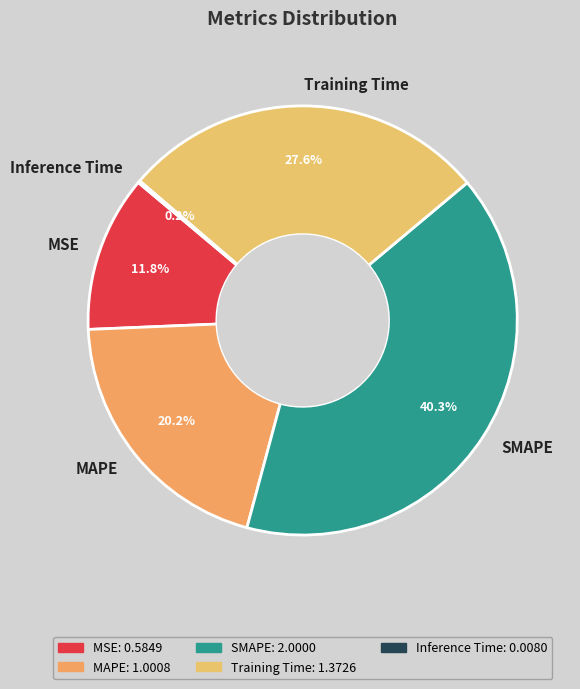

Do Training Time and MSE together represent more than half of the pie?

No